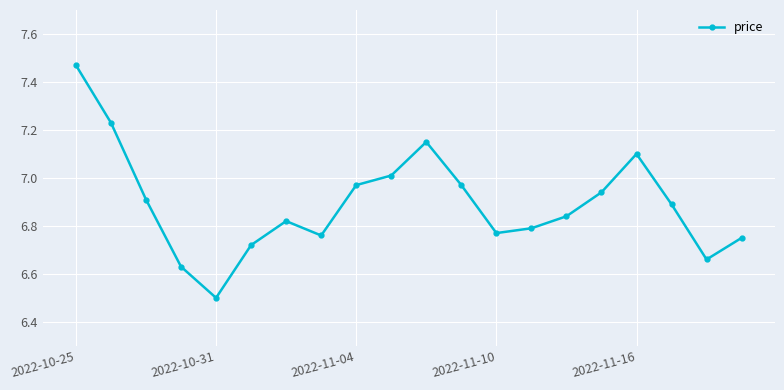

What is the sum of all values?

137.9